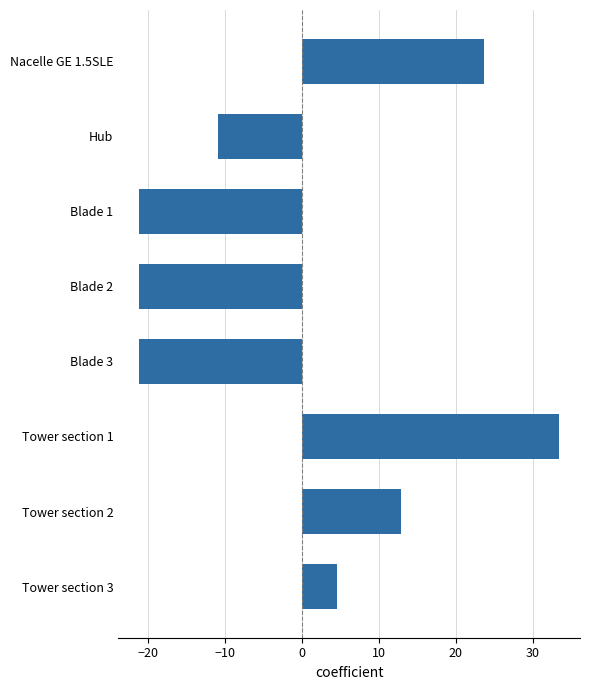

What is the greatest value displayed?

33.4